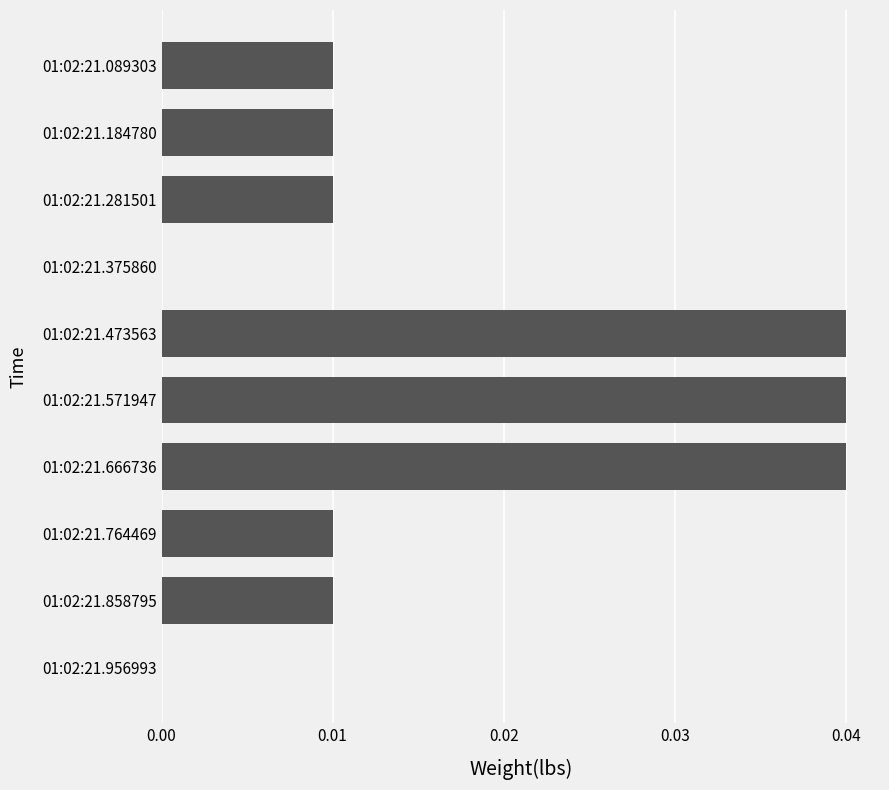

Are the bars horizontal?

Yes